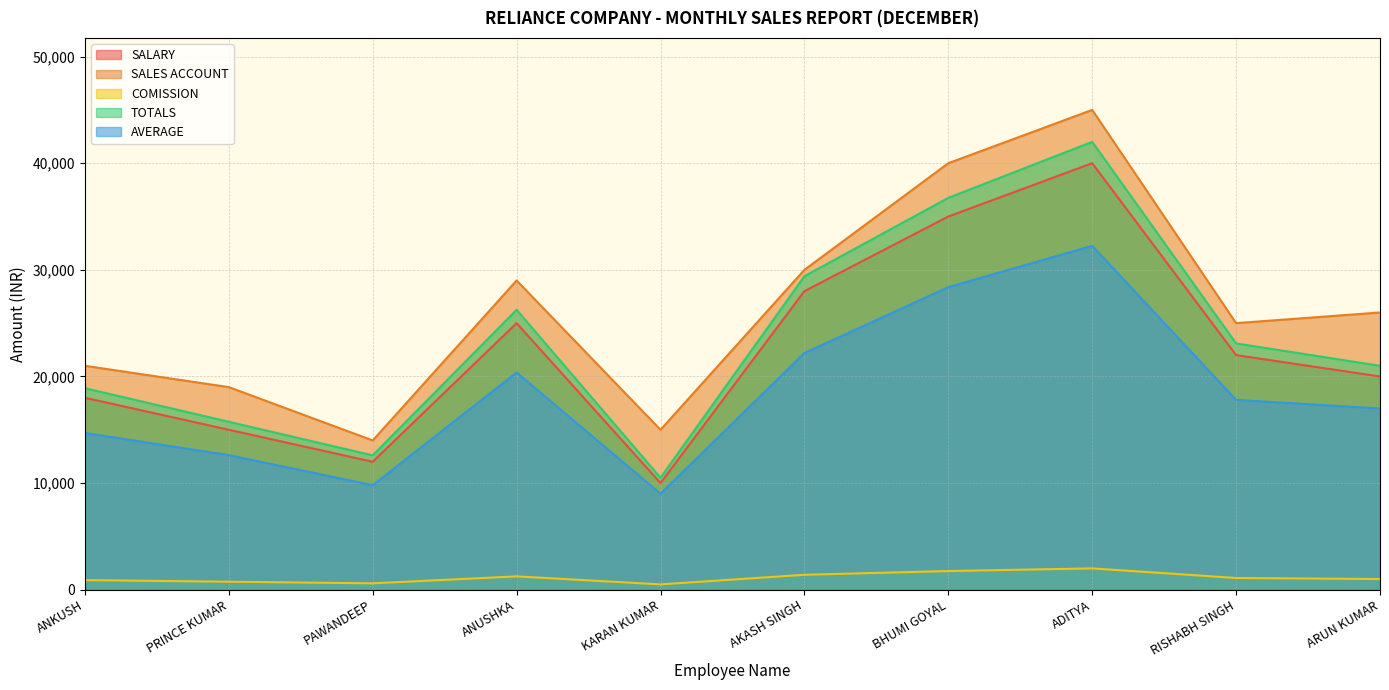

True or false: SALES ACCOUNT and AVERAGE intersect in this chart.

False